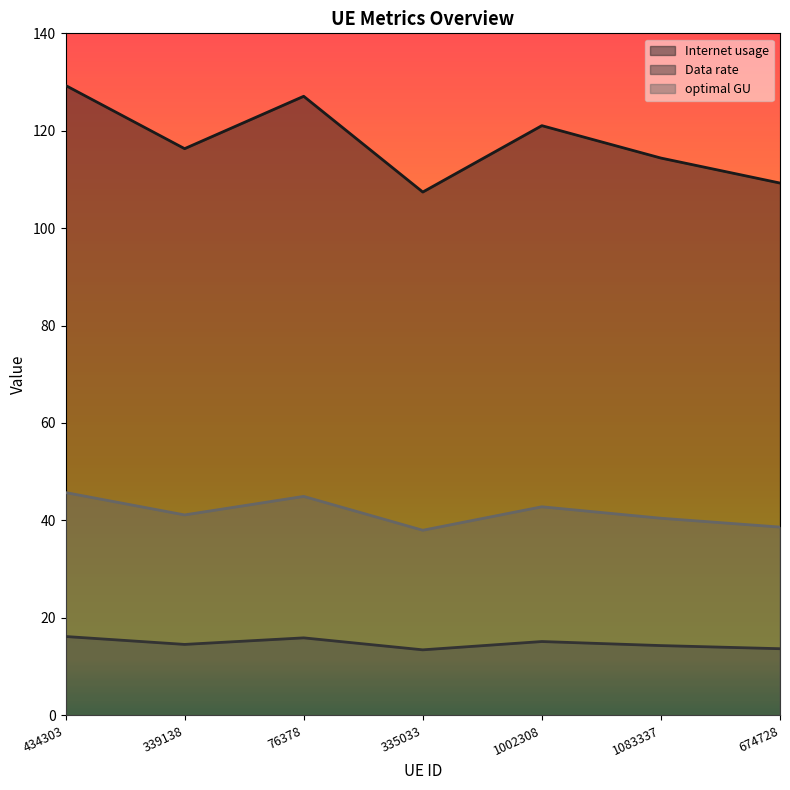

At which category is the sum across all series the highest?

434303